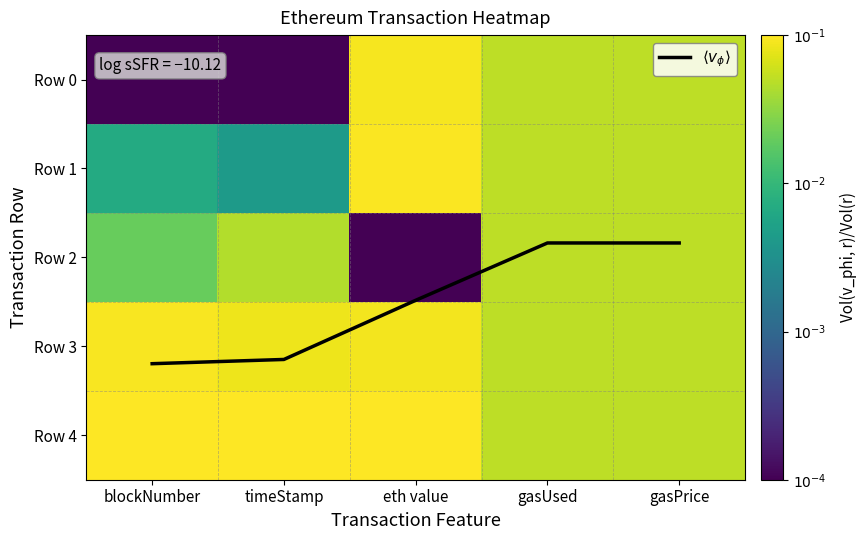

List the labels in order of Row 3 value, largest first.

blockNumber, eth value, timeStamp, gasUsed, gasPrice